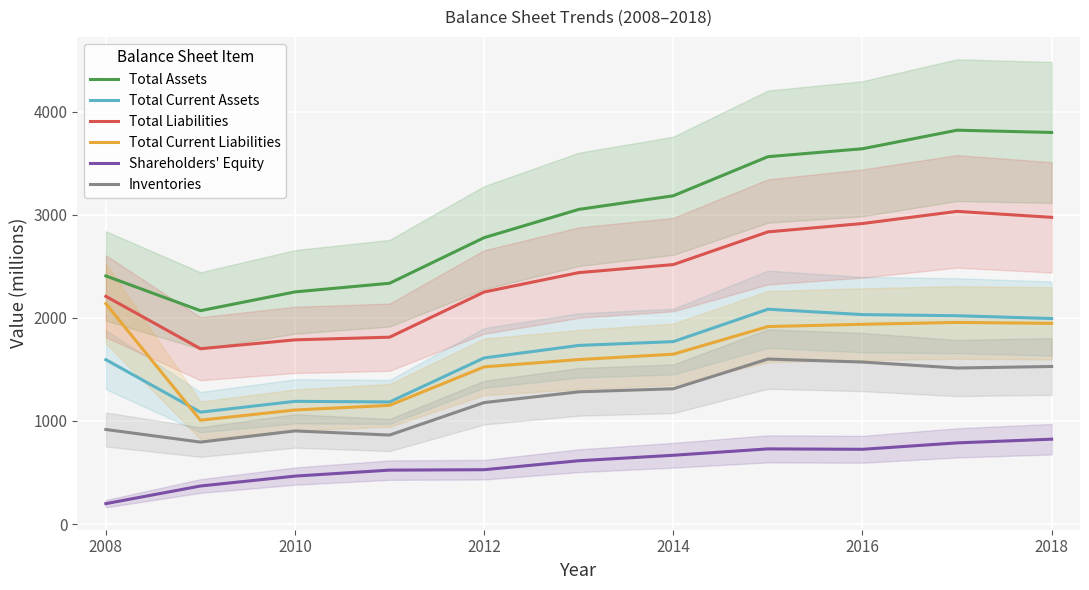

The value of Shareholders' Equity at 2014 is 667. True or false?

True